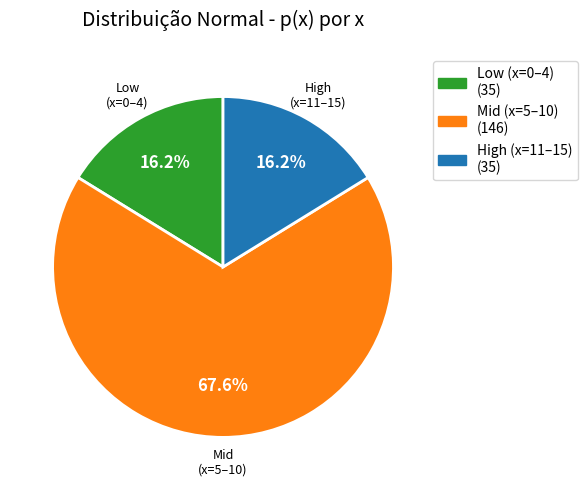

Combined, what portion of the pie is High (x=11–15) and Mid (x=5–10)?

83.8%